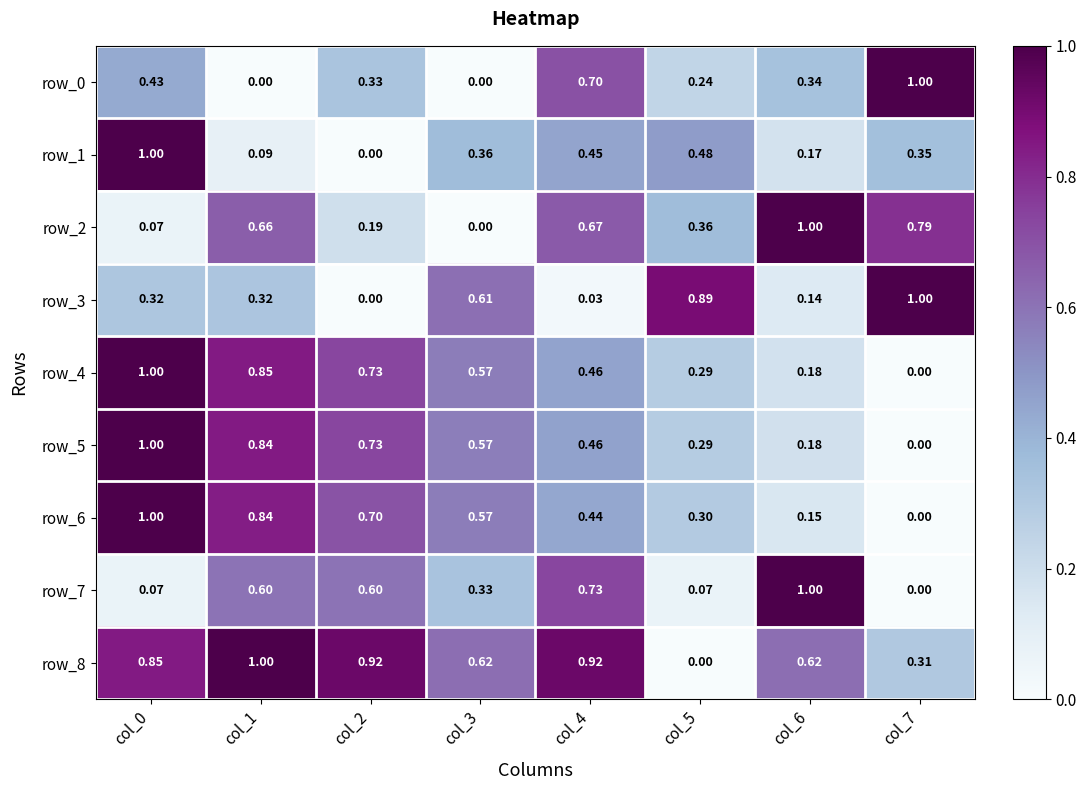

Is the value of row_8 at col_2 greater than the value of row_5 at col_4?

Yes